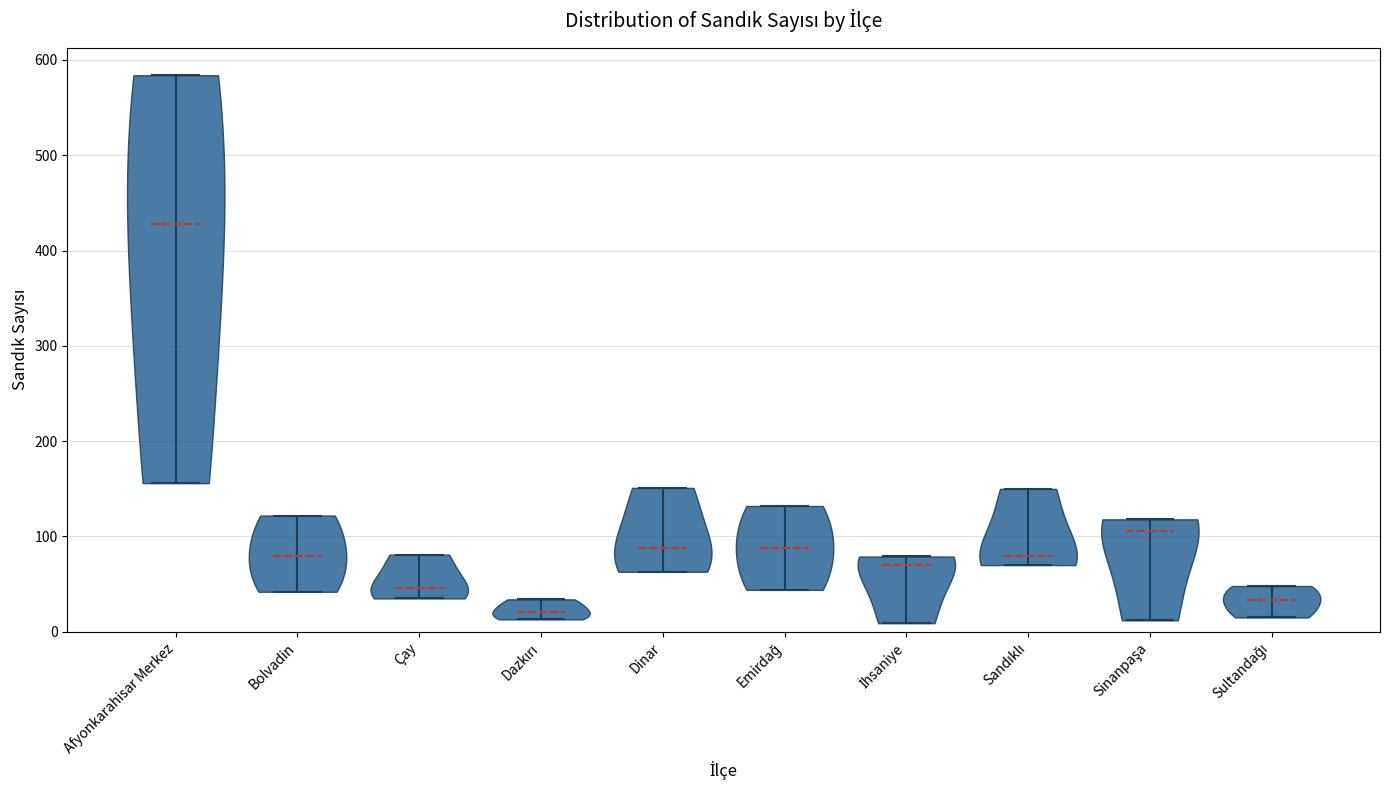

Reading left to right, read every violin against the y-axis: where its median line is, and the lowest and highest points it reaches. The values are not printed on the chart, so give them approximately, as read against the axis.

Afyonkarahisar Merkez: median line 430, lowest point 160, highest point 580
Bolvadin: median line 80, lowest point 40, highest point 120
Çay: median line 50, lowest point 40, highest point 80
Dazkırı: median line 20, lowest point 10, highest point 30
Dinar: median line 90, lowest point 60, highest point 150
Emirdağ: median line 90, lowest point 40, highest point 130
İhsaniye: median line 70, lowest point 10, highest point 80
Sandıklı: median line 80, lowest point 70, highest point 150
Sinanpaşa: median line 110, lowest point 10, highest point 120
Sultandağı: median line 30, lowest point 20, highest point 50